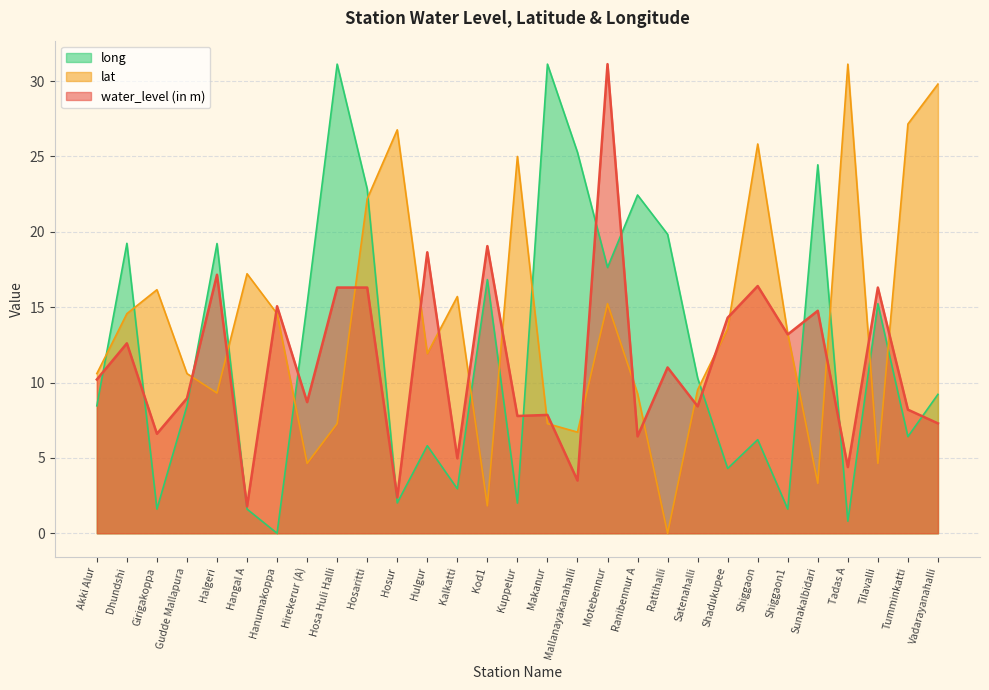

At which label does lat reach its peak?

Tadas A